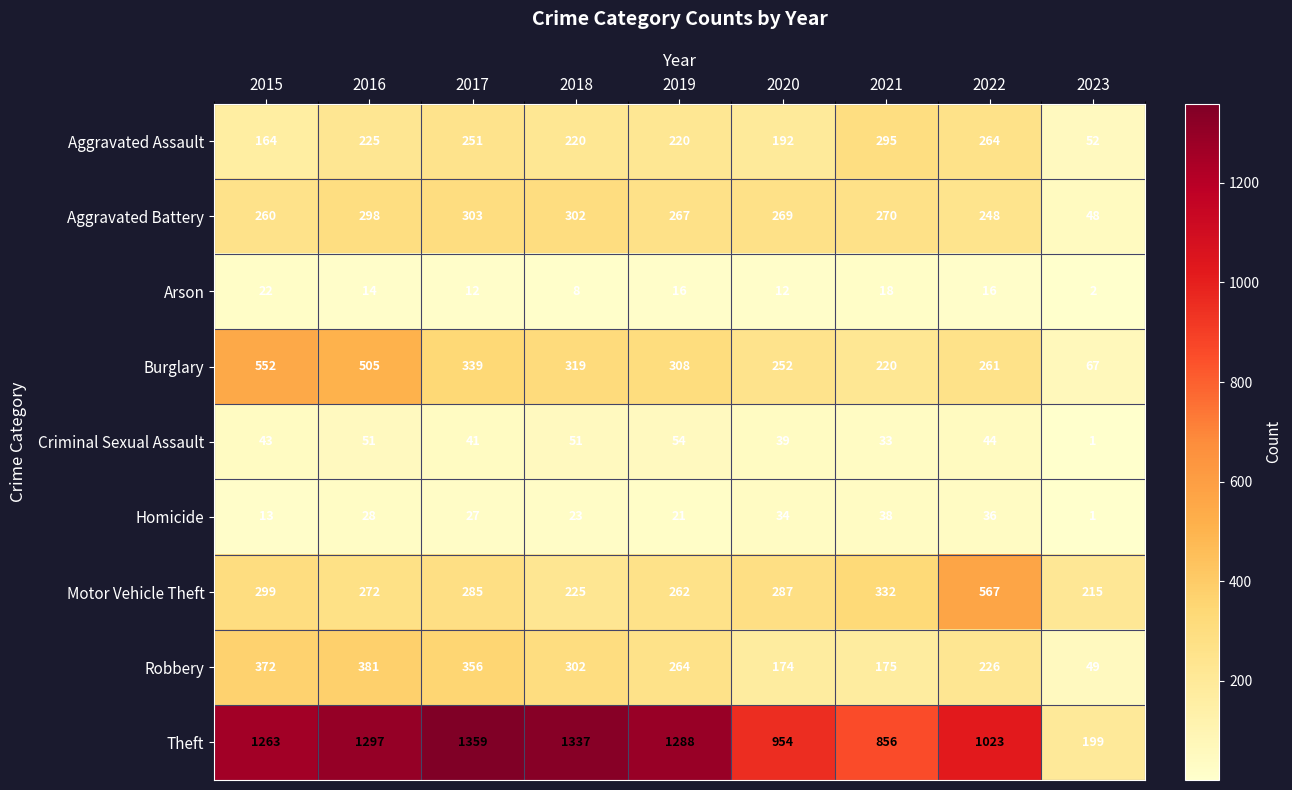

Is the value of Aggravated Assault at 2022 greater than the value of Motor Vehicle Theft at 2019?

Yes